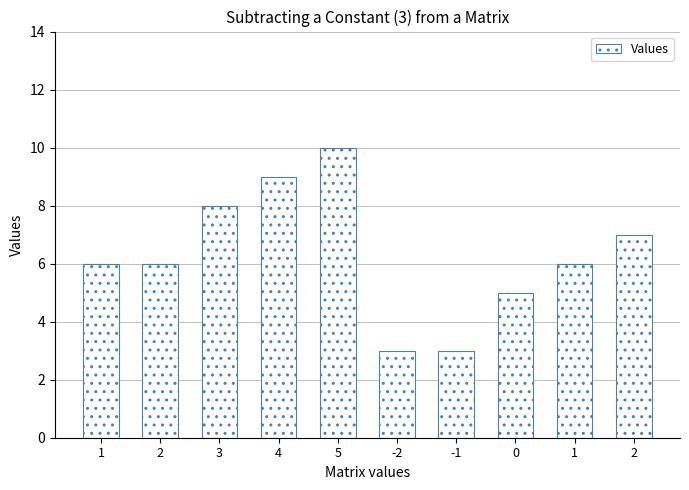

Rank the categories by value from lowest to highest.

-2, -1, 0, 1, 2, 1, 2, 3, 4, 5